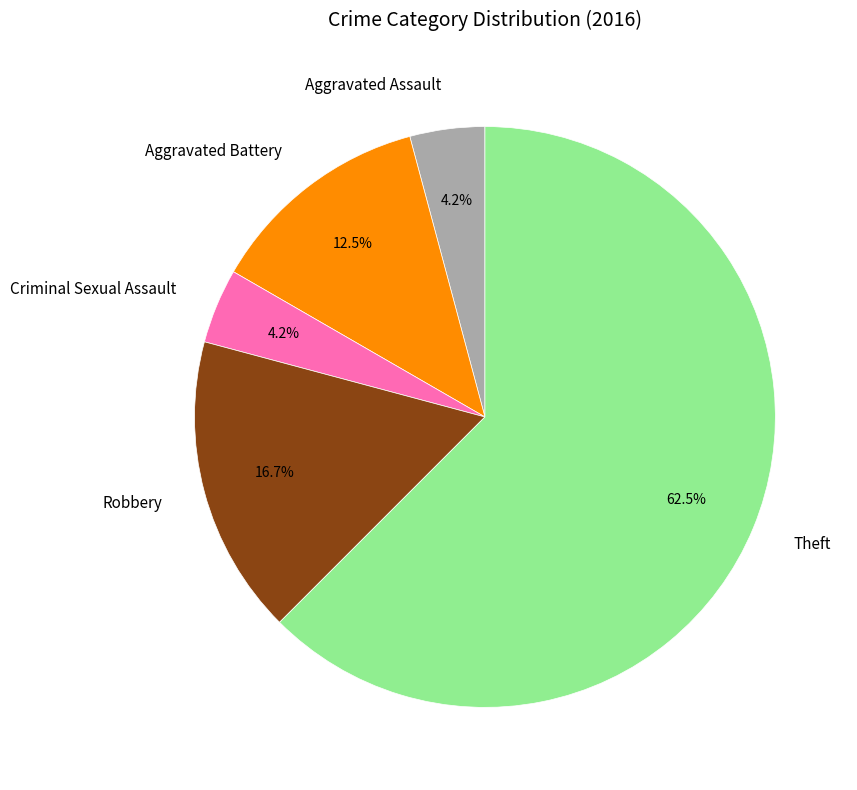

How much of the chart is everything except Criminal Sexual Assault?

95.8%